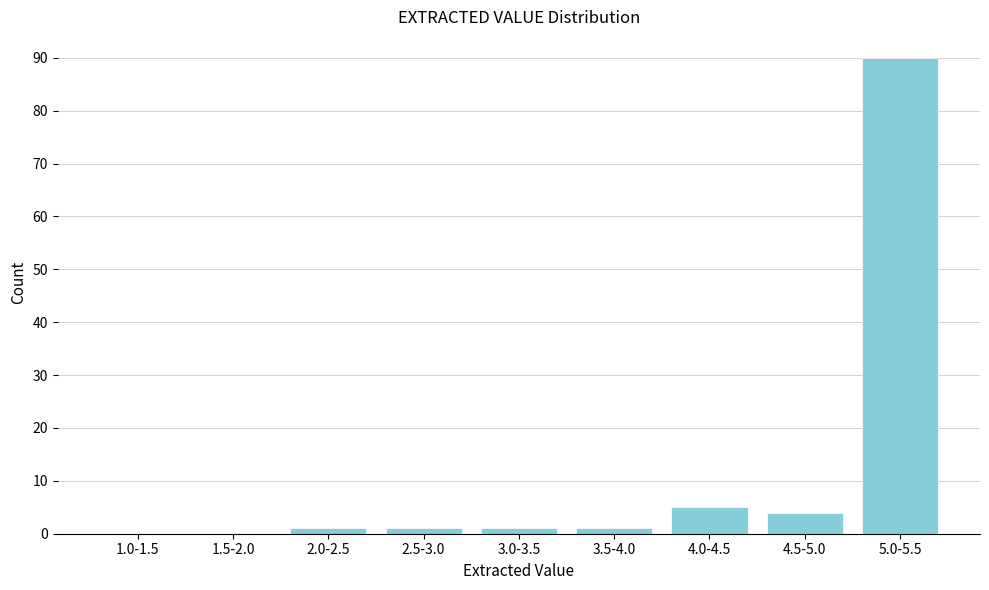

Reading left to right, list all the values displayed in this chart.

1.0-1.5=0	1.5-2.0=0	2.0-2.5=1	2.5-3.0=1	3.0-3.5=1	3.5-4.0=1	4.0-4.5=5	4.5-5.0=4	5.0-5.5=90